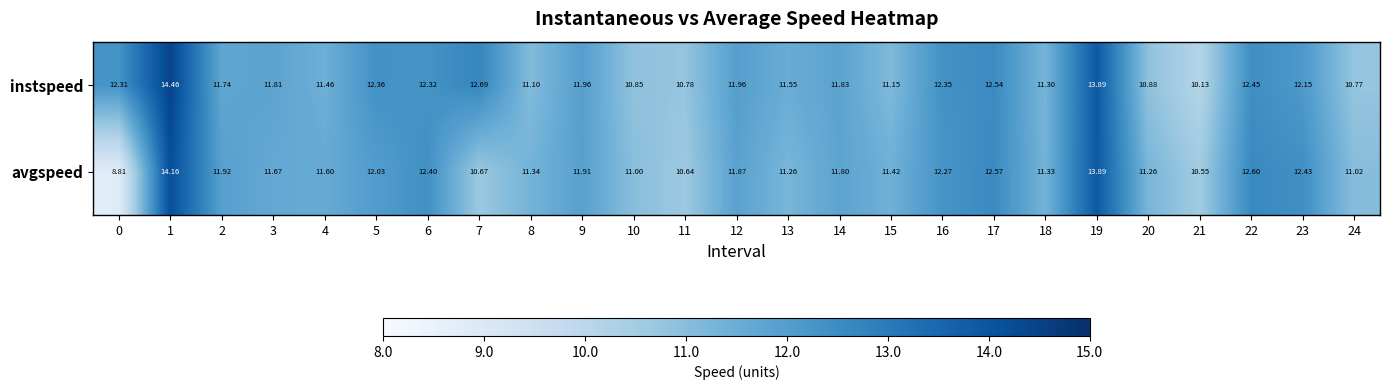

Which series has the largest total across all categories?

instspeed